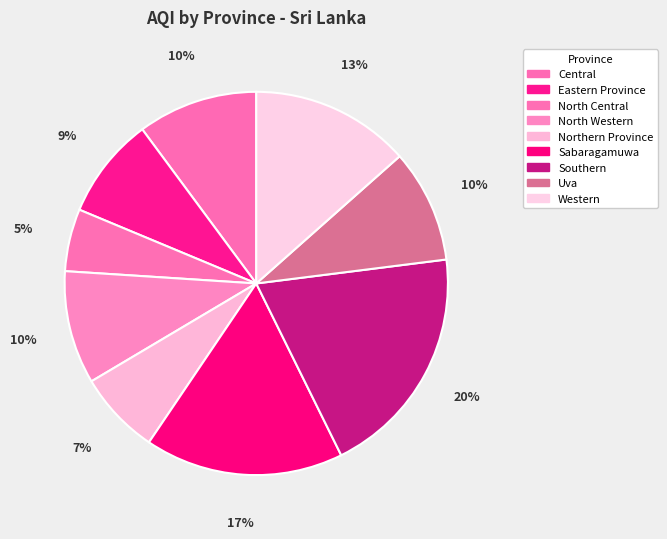

Which category has the smallest portion of the pie?

North Central